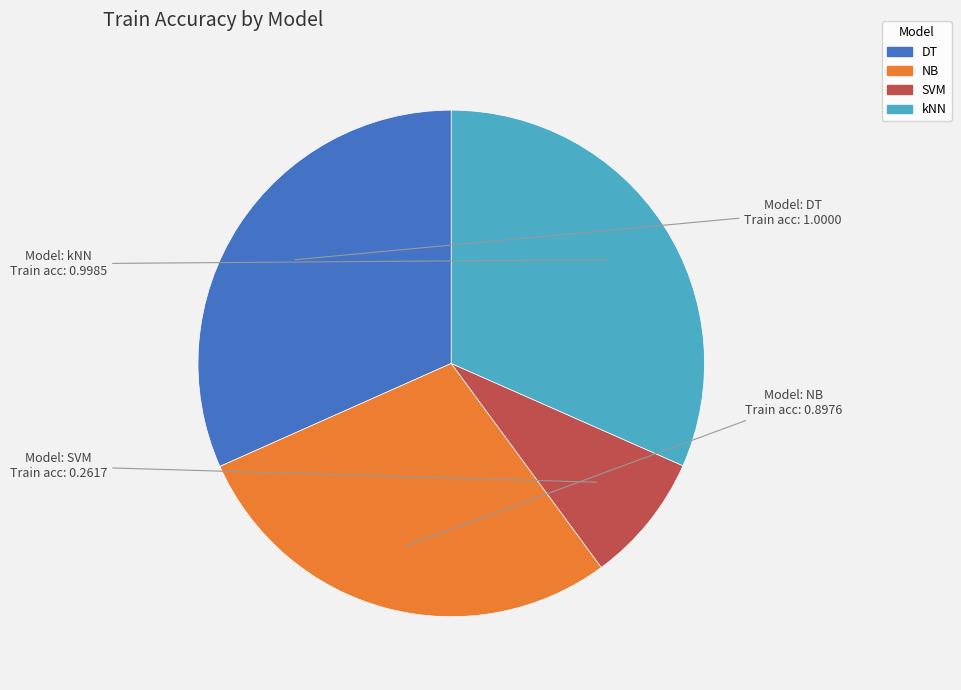

The NB slice represents 28% of the pie. True or false?

True